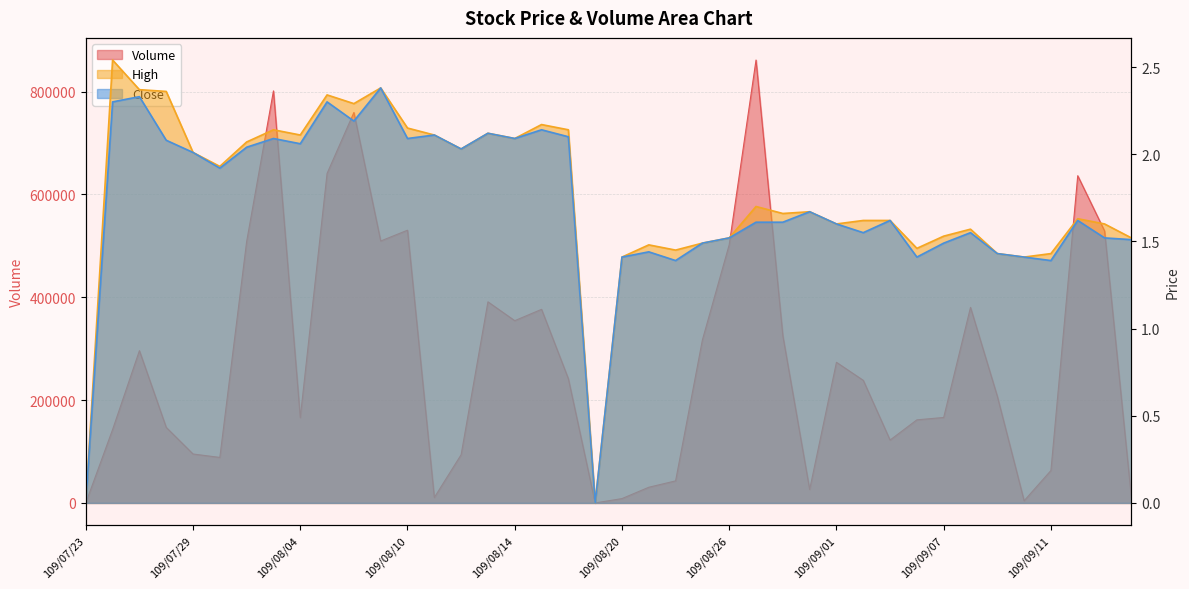

What are all the series names shown in the legend?

Volume, High, Close